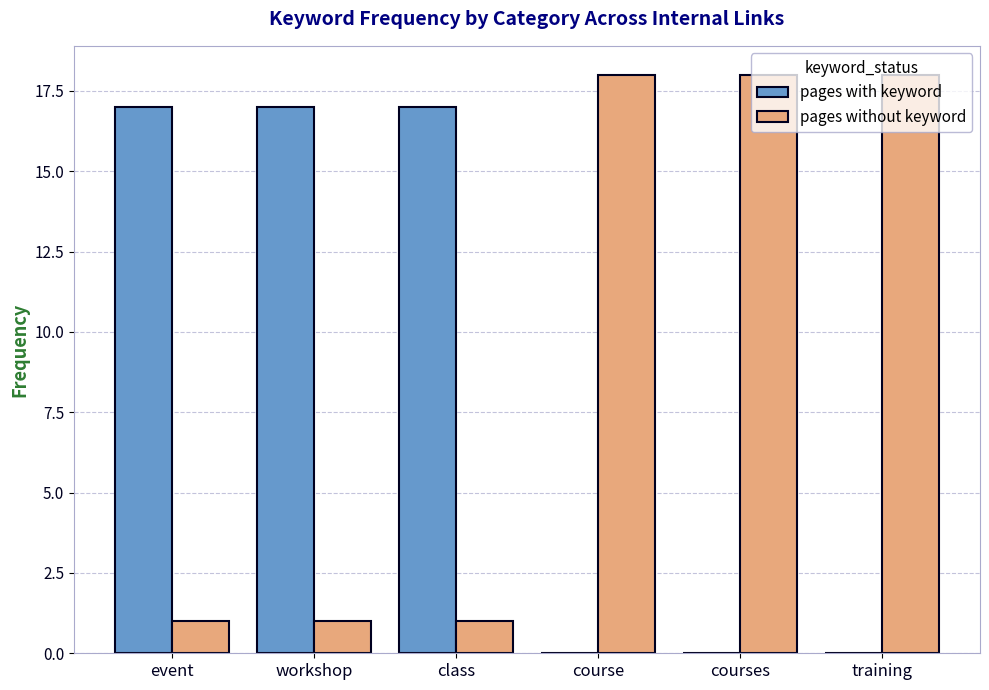

Which series has the largest total across all categories?

pages without keyword